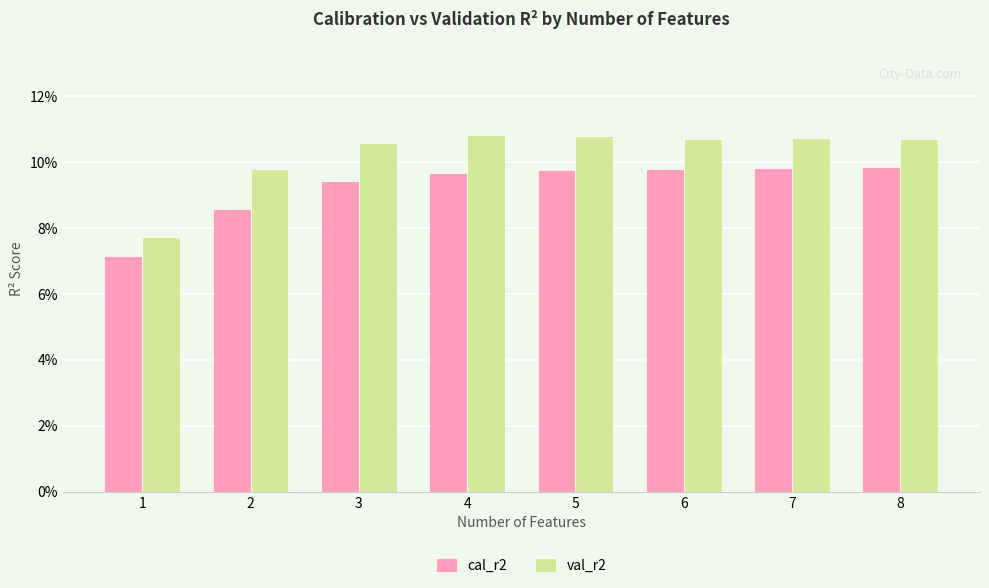

Which has a higher value, 4 or 8?

8